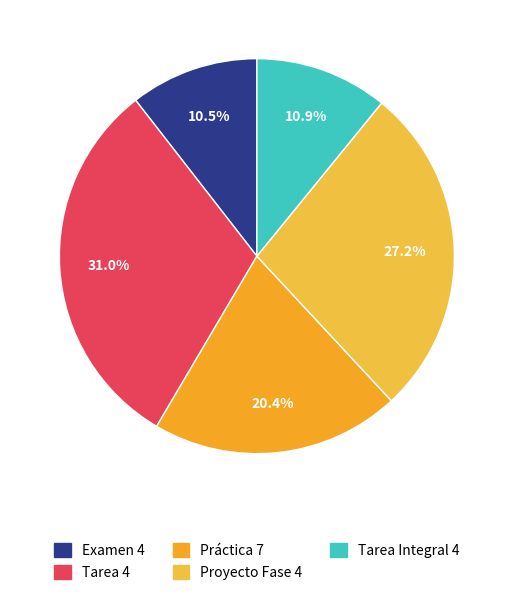

How many slices are in this pie chart?

5